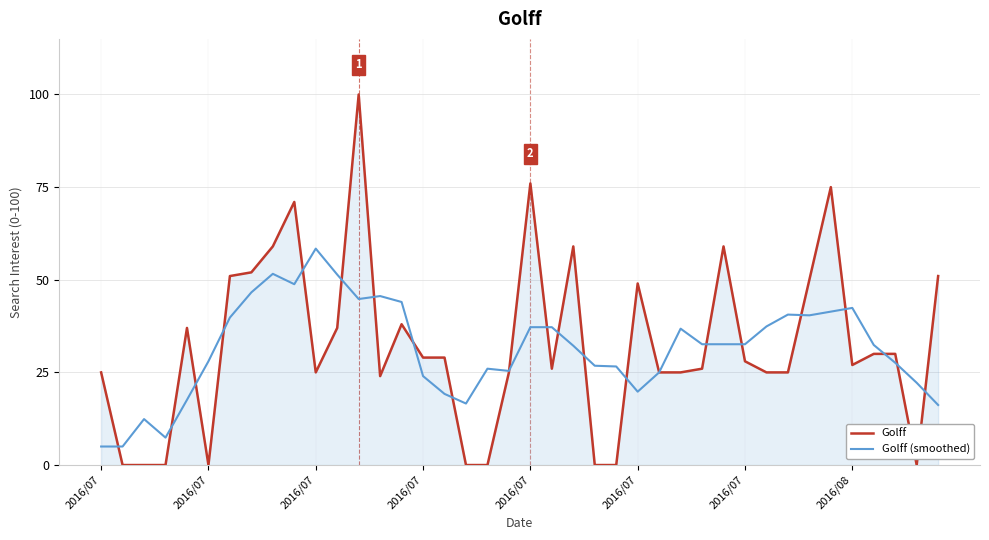

Which series has the widest spread of values?

Golff